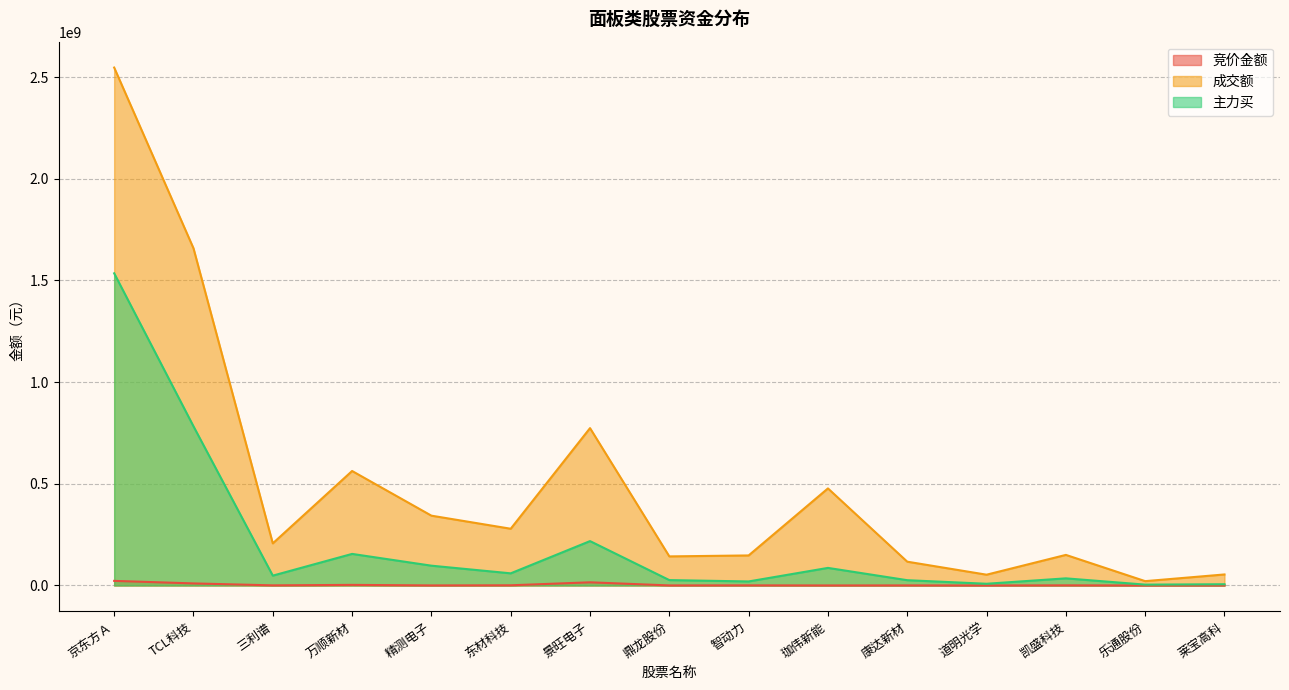

The value of 竞价金额 at 精测电子 is 354900. True or false?

True